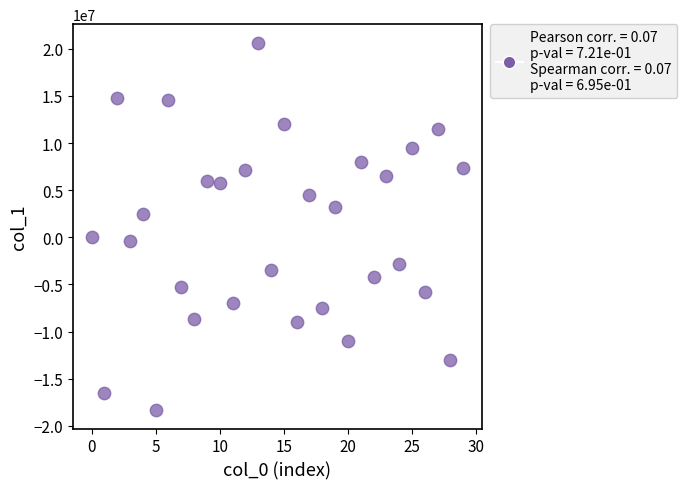

What is the range of Y values (max minus min)?

39000076.0